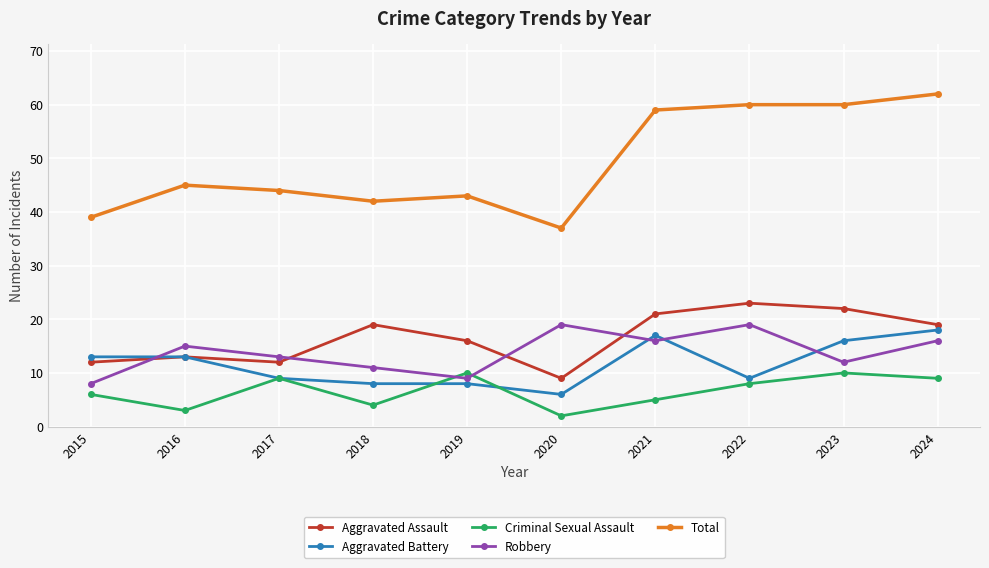

Reading right to left, transcribe all the data shown in this chart.

Aggravated Assault: 19	22	23	21	9	16	19	12	13	12
Aggravated Battery: 18	16	9	17	6	8	8	9	13	13
Criminal Sexual Assault: 9	10	8	5	2	10	4	9	3	6
Robbery: 16	12	19	16	19	9	11	13	15	8
Total: 62	60	60	59	37	43	42	44	45	39